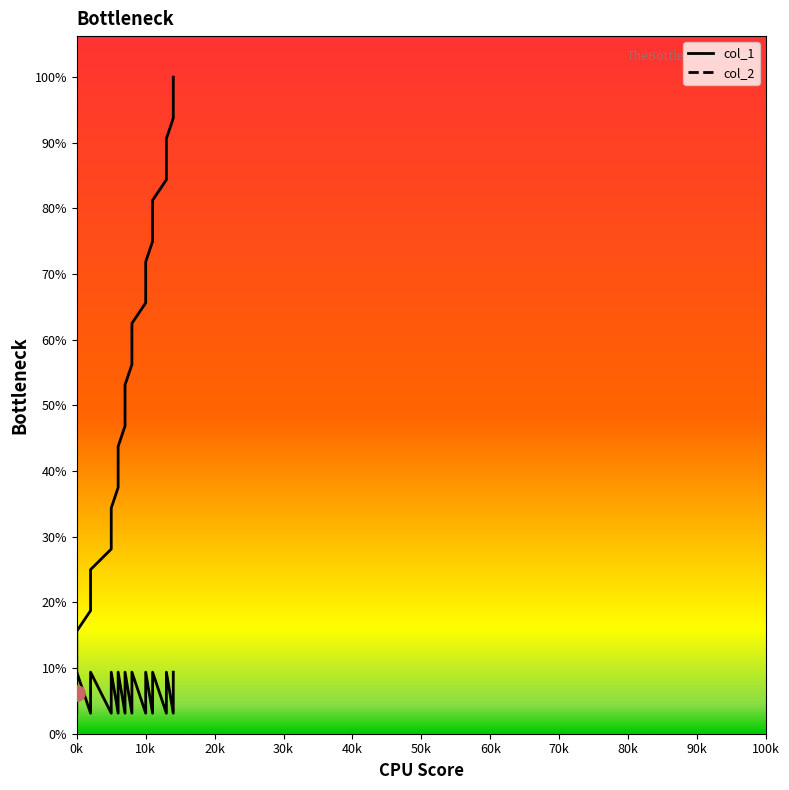

Which series contains the highest Y value?

col_1